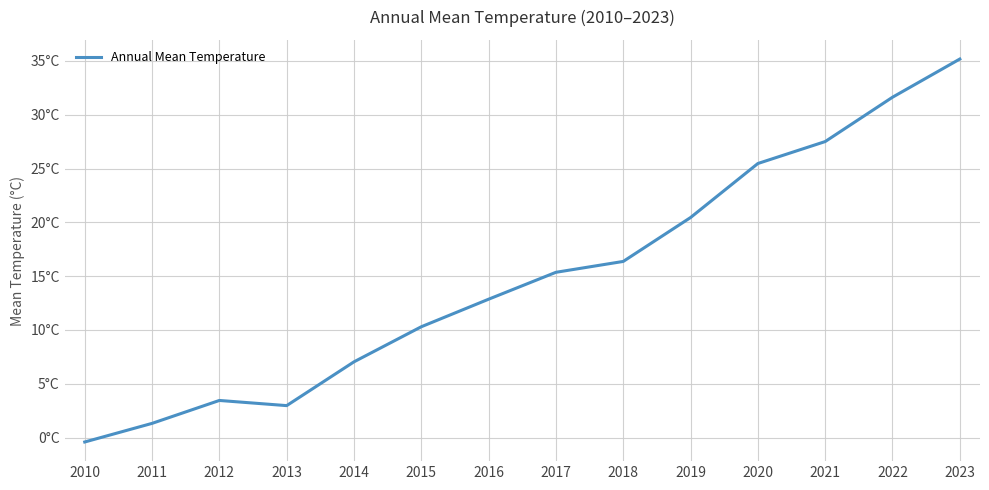

Which label corresponds to the largest value in the chart?

2023